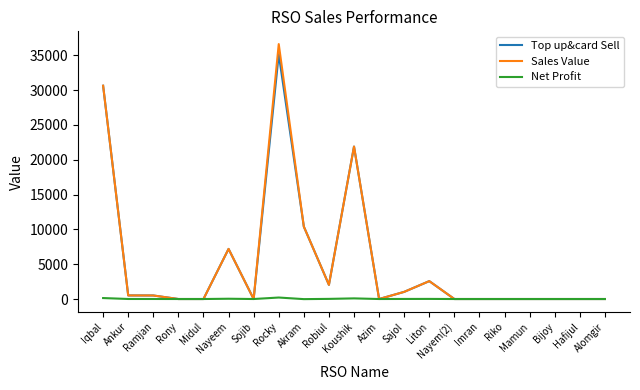

Which category has the highest value in the Top up&card Sell series?

Rocky